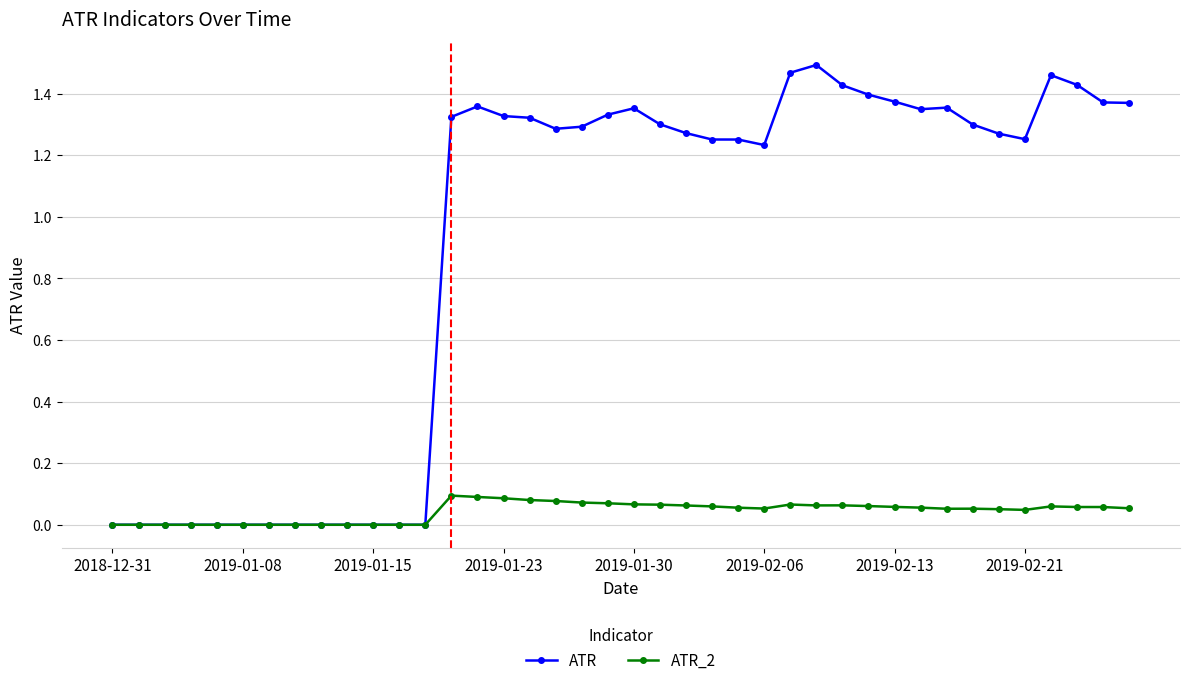

List the series in order of their peak value, lowest first.

ATR_2, ATR